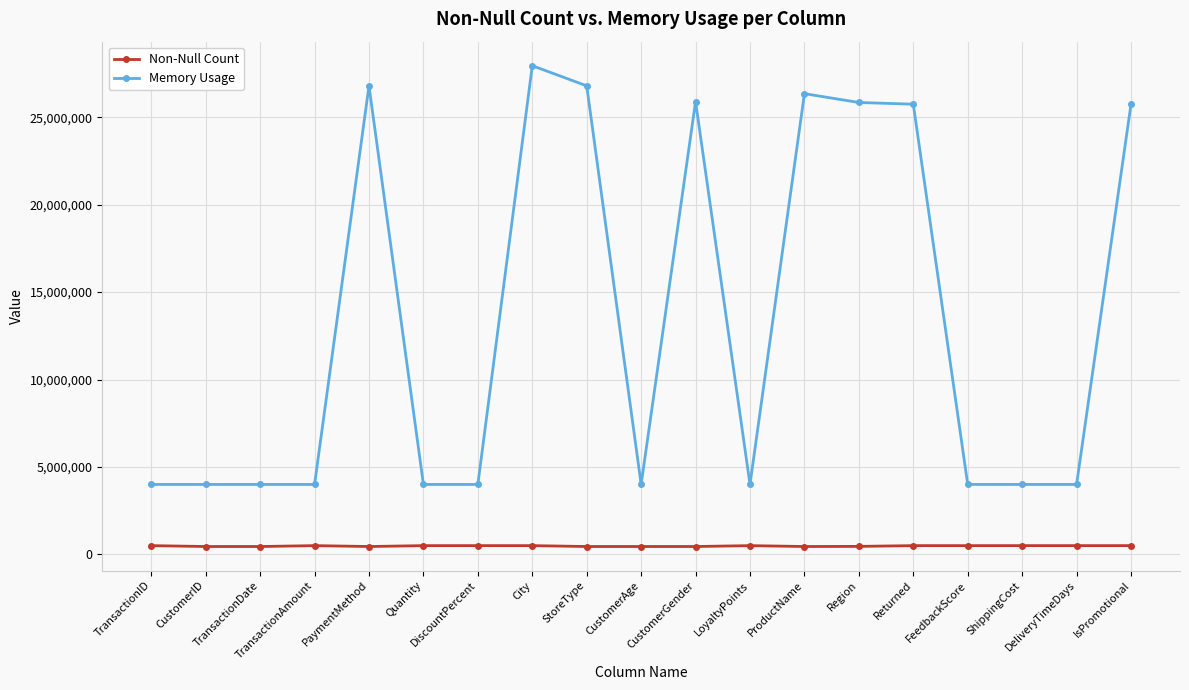

What is the label of the 8th point from the right?

LoyaltyPoints